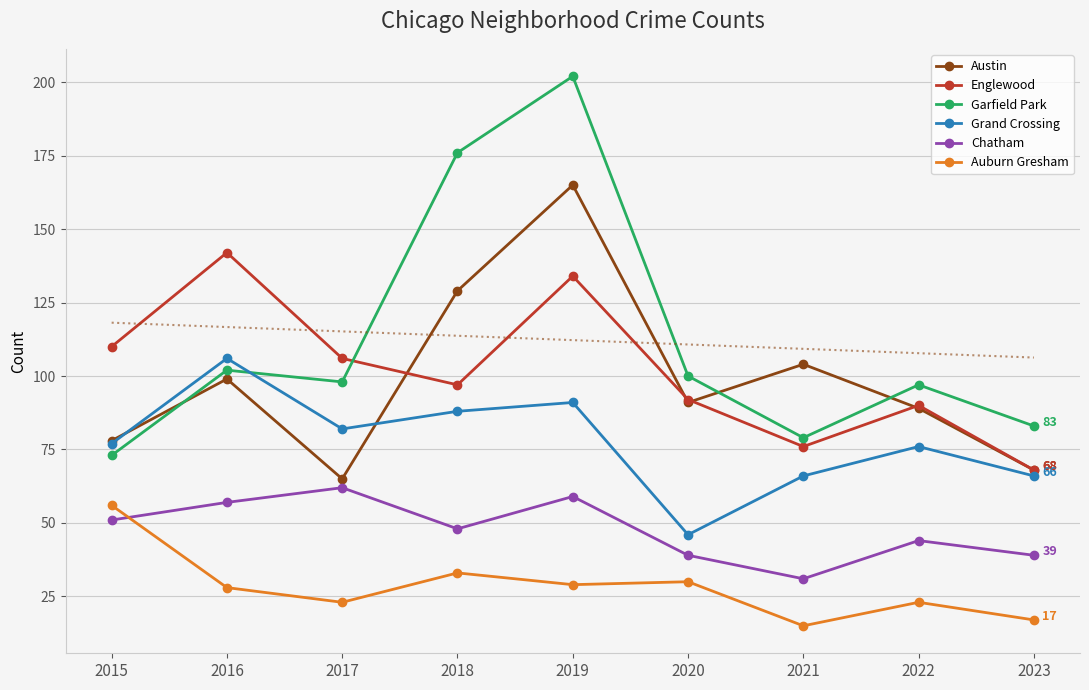

Is the value of Garfield Park at 2022 greater than the value of Auburn Gresham at 2018?

Yes